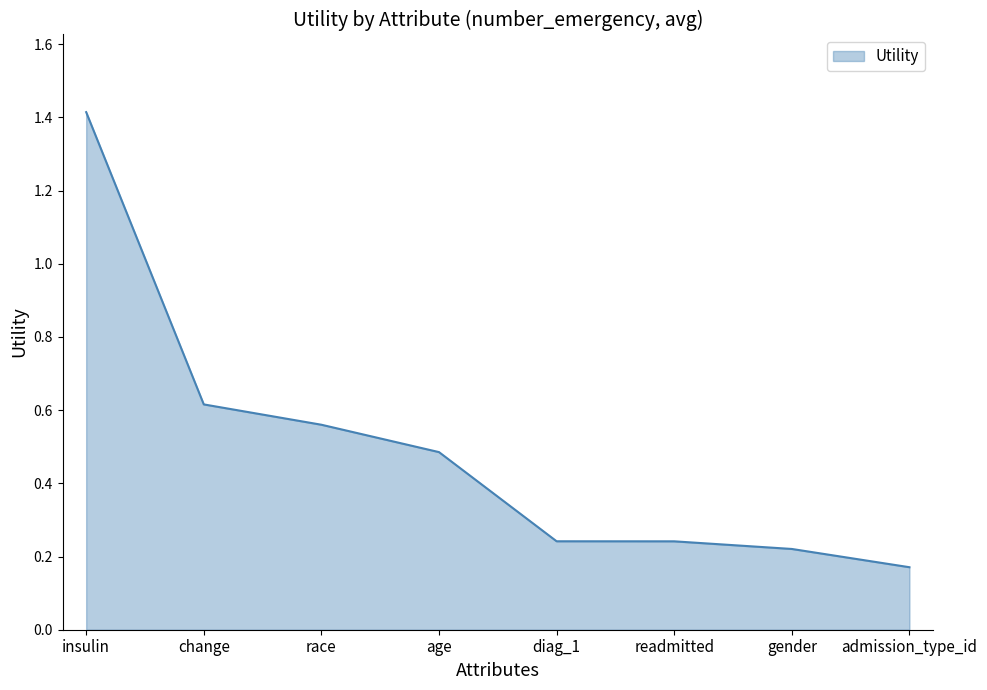

True or false: the data shows 0.6 at race.

True